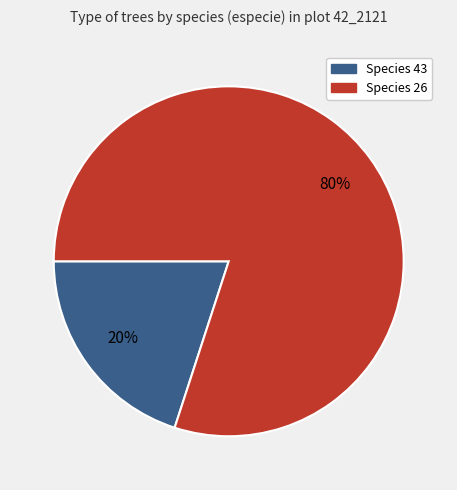

To the nearest percent, what is the average slice percentage?

50%